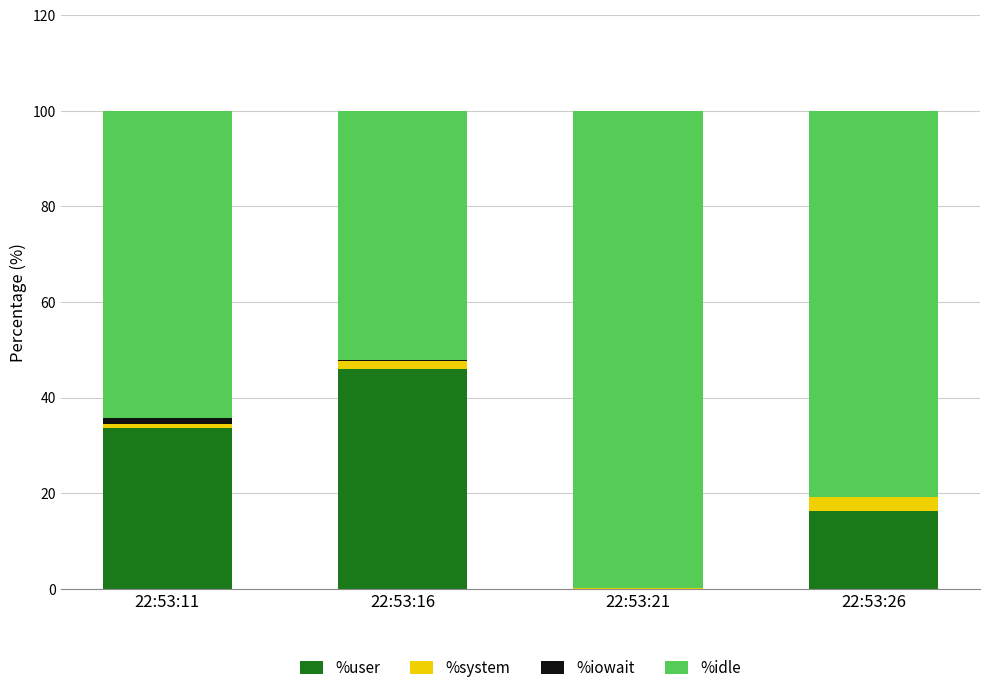

How many data points in %user are above 33?

2